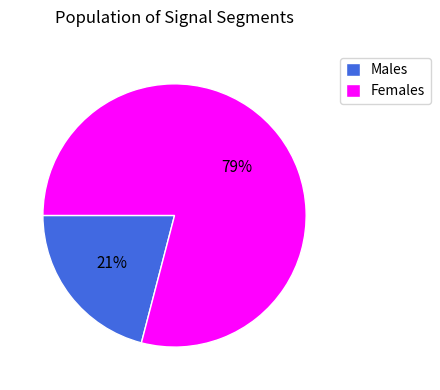

Approximately how many times larger is the value at Males compared to Females?

0.3